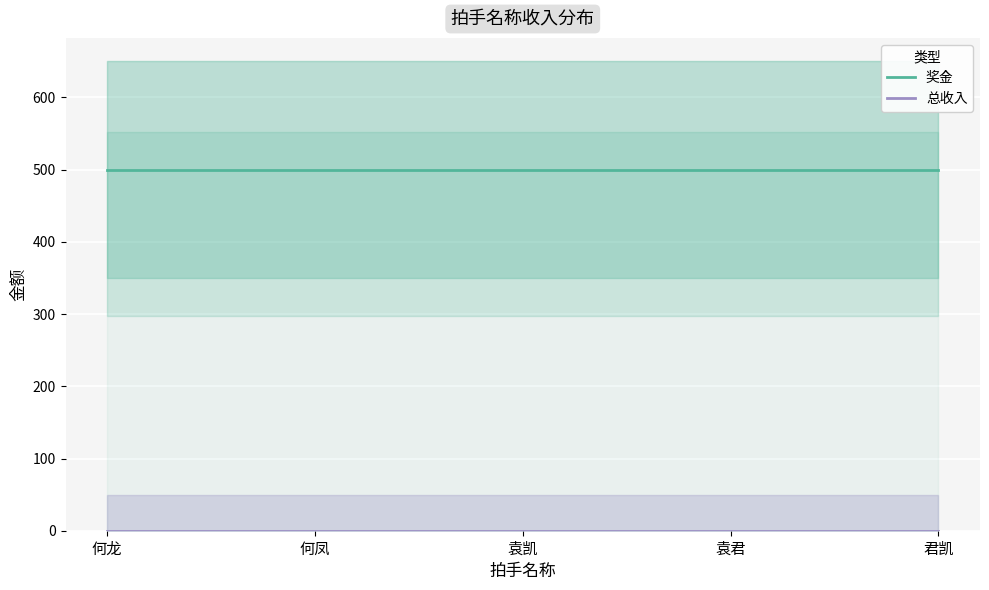

At which label does 总收入 reach its minimum?

何龙